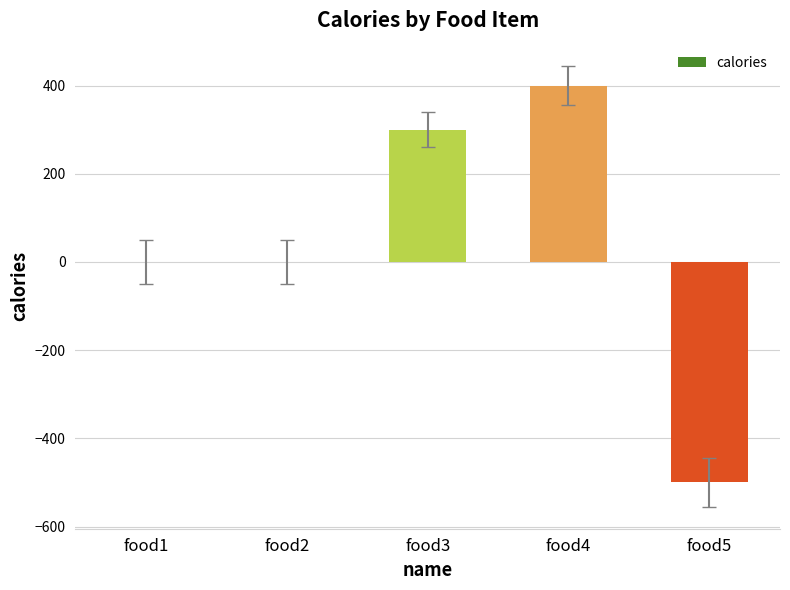

Reading left to right, transcribe all the data shown in this chart.

0	0	300	400	-500